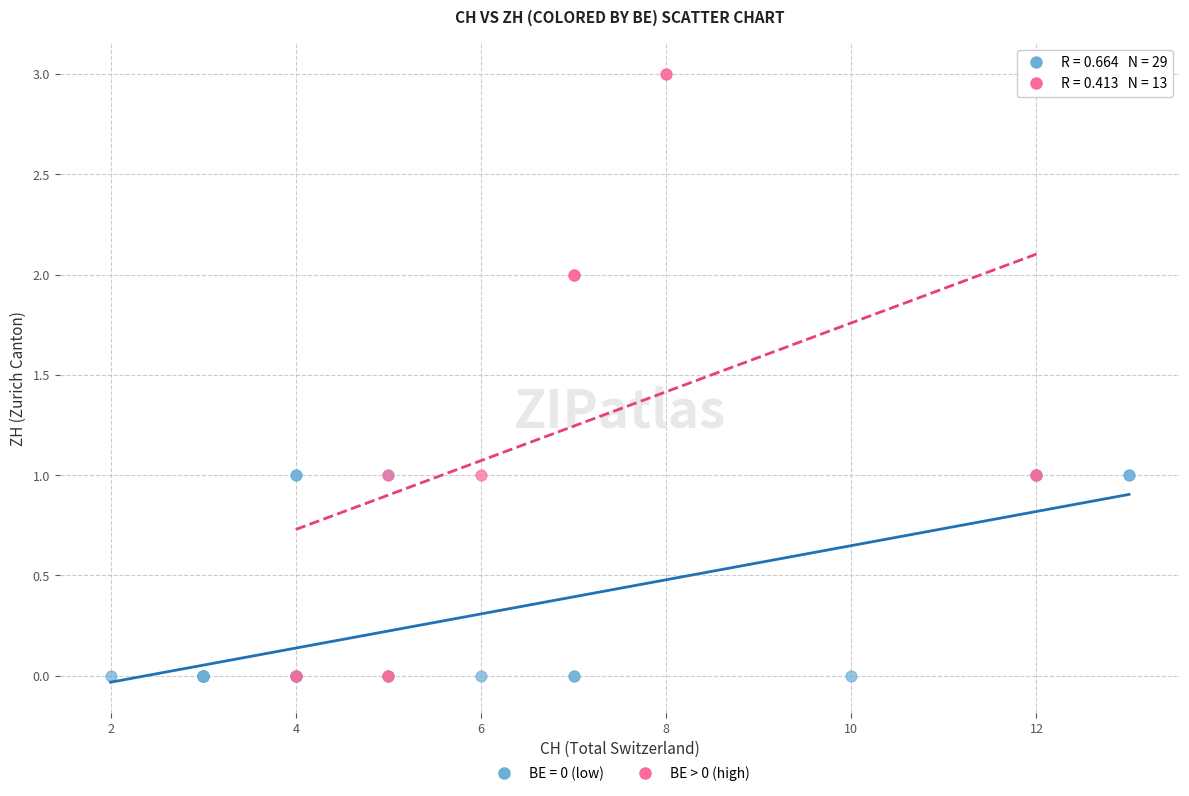

Which series has the widest spread of Y values?

BE > 0 (high)